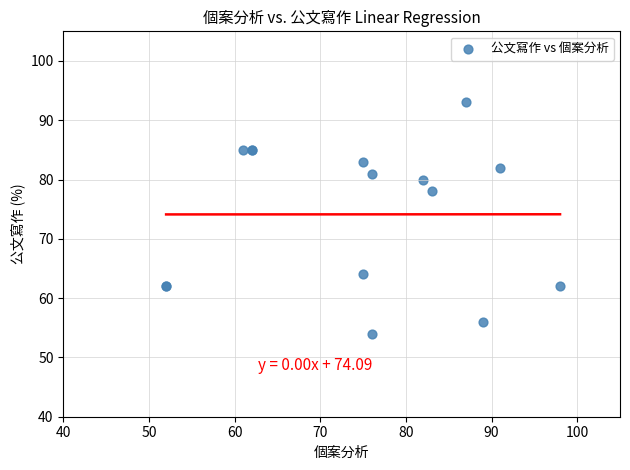

What Y value in the scatter plot is closest to 73?

78